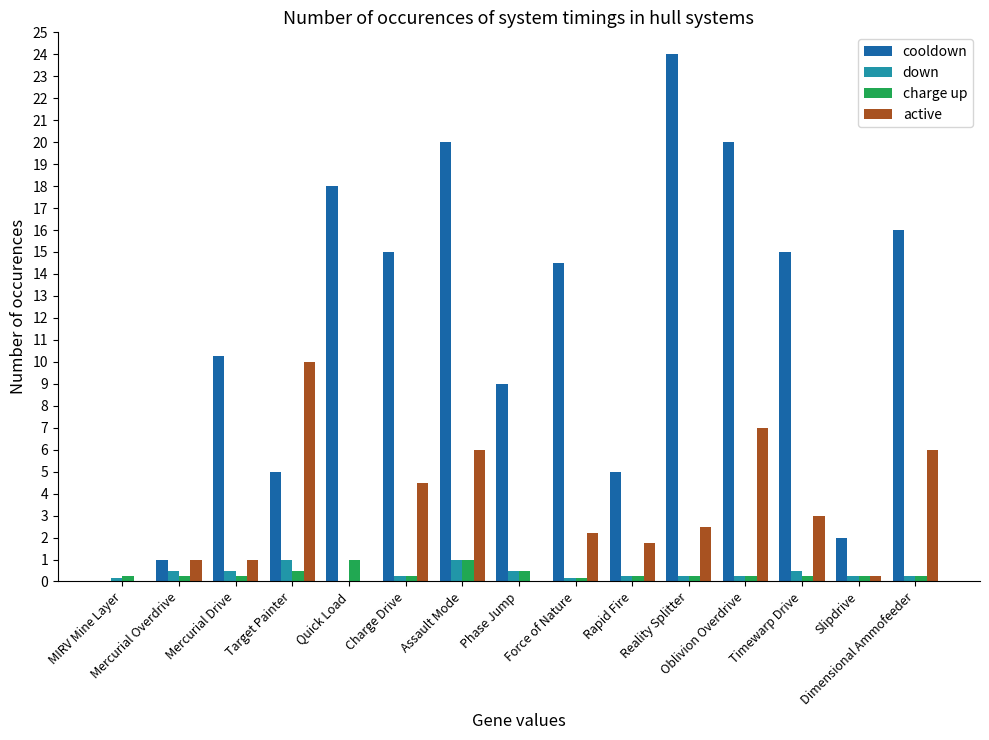

What is the maximum value shown in the chart?

24.0